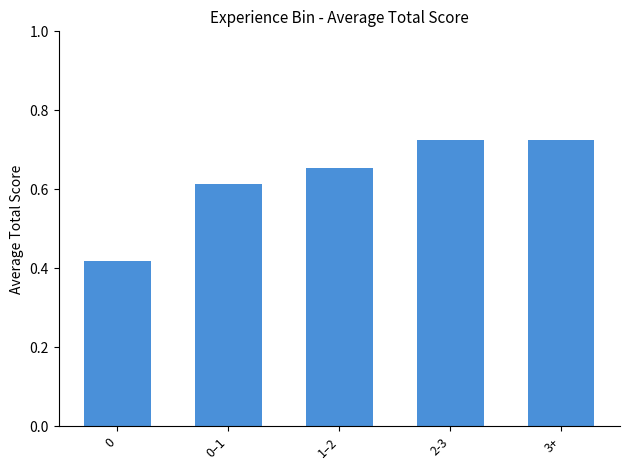

What is the label of the 2nd bar from the left?

0–1